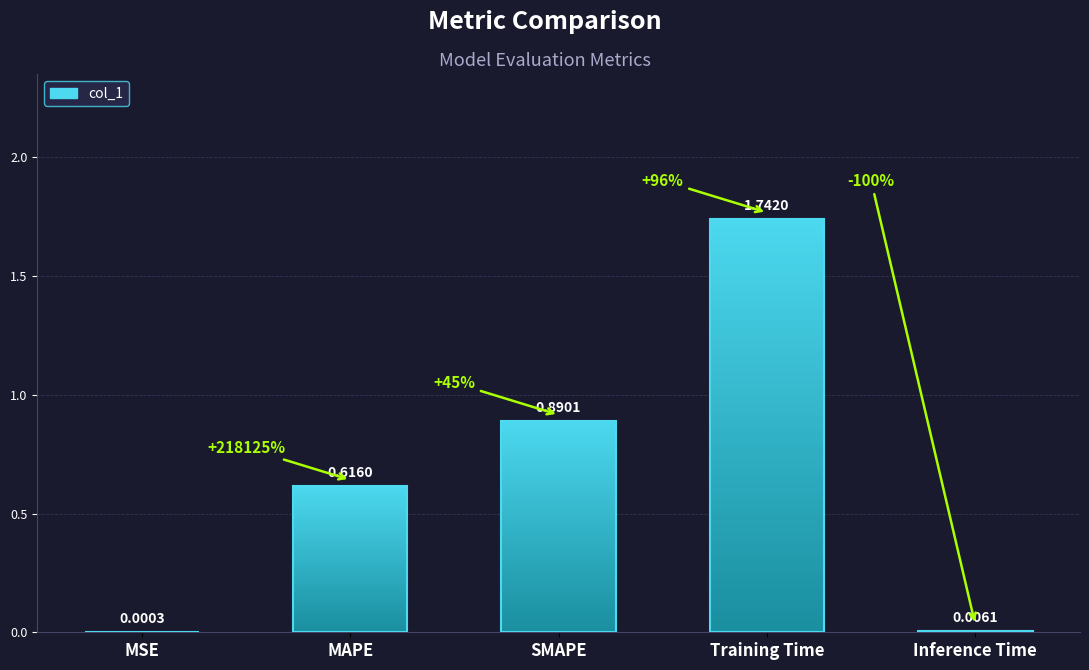

List the labels in order of value, smallest first.

MSE, Inference Time, MAPE, SMAPE, Training Time